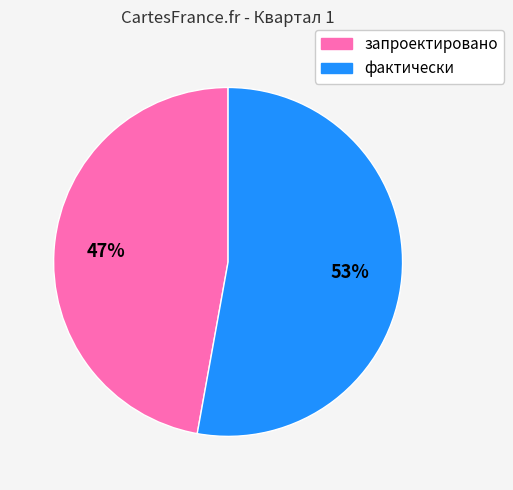

Is запроектировано the majority of the pie?

No